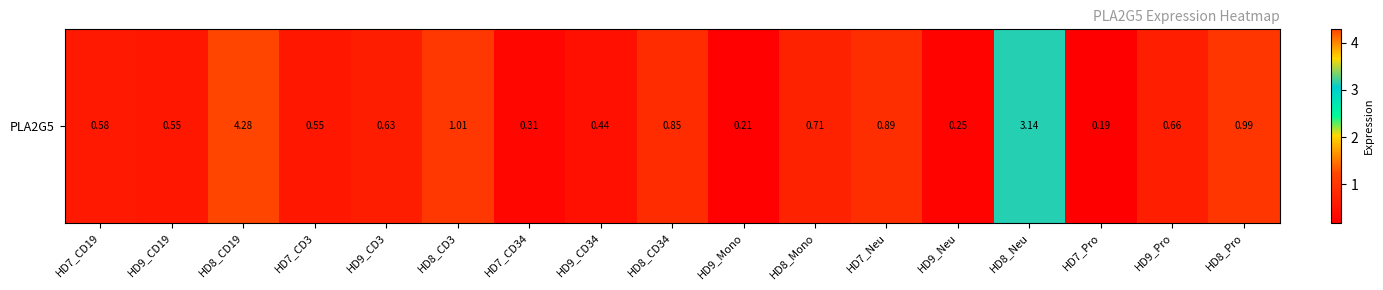

What is the sum of all values?

16.2